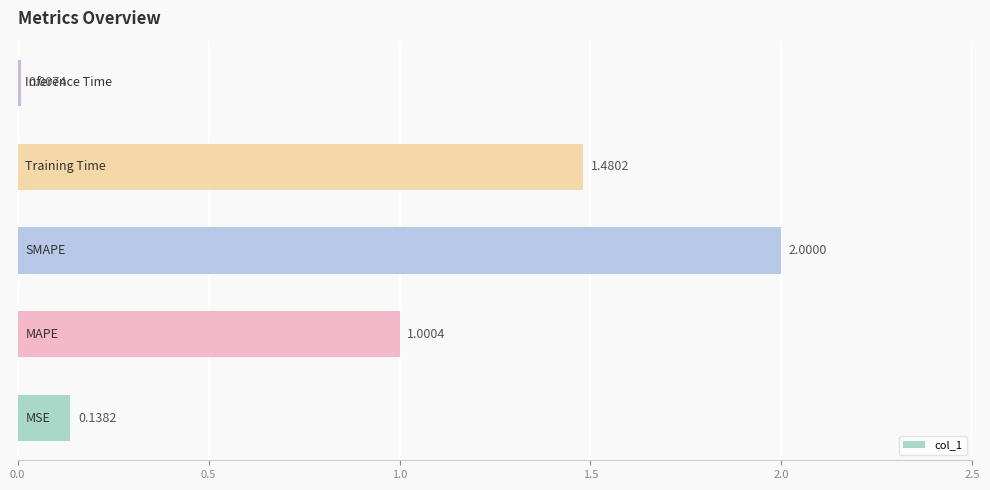

What is the sum of all values?

4.6